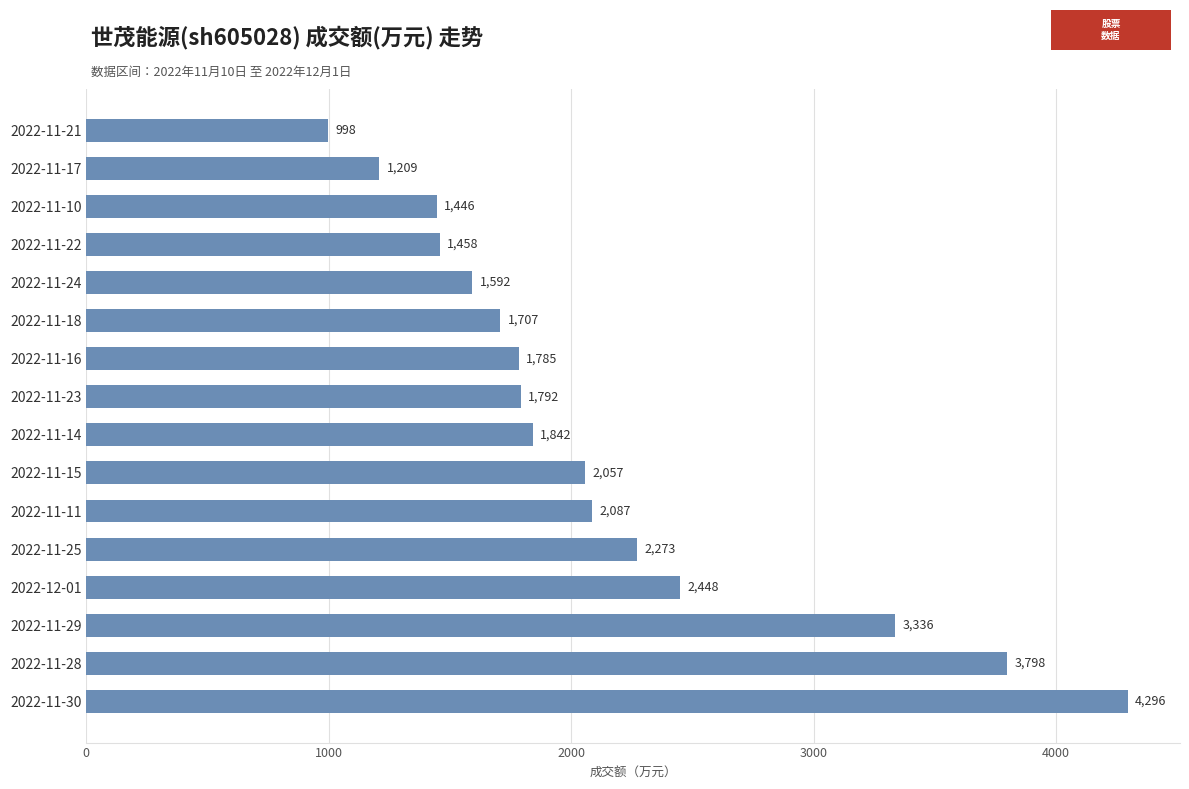

The chart shows a value of 1694 at 2022-11-17. True or false?

False